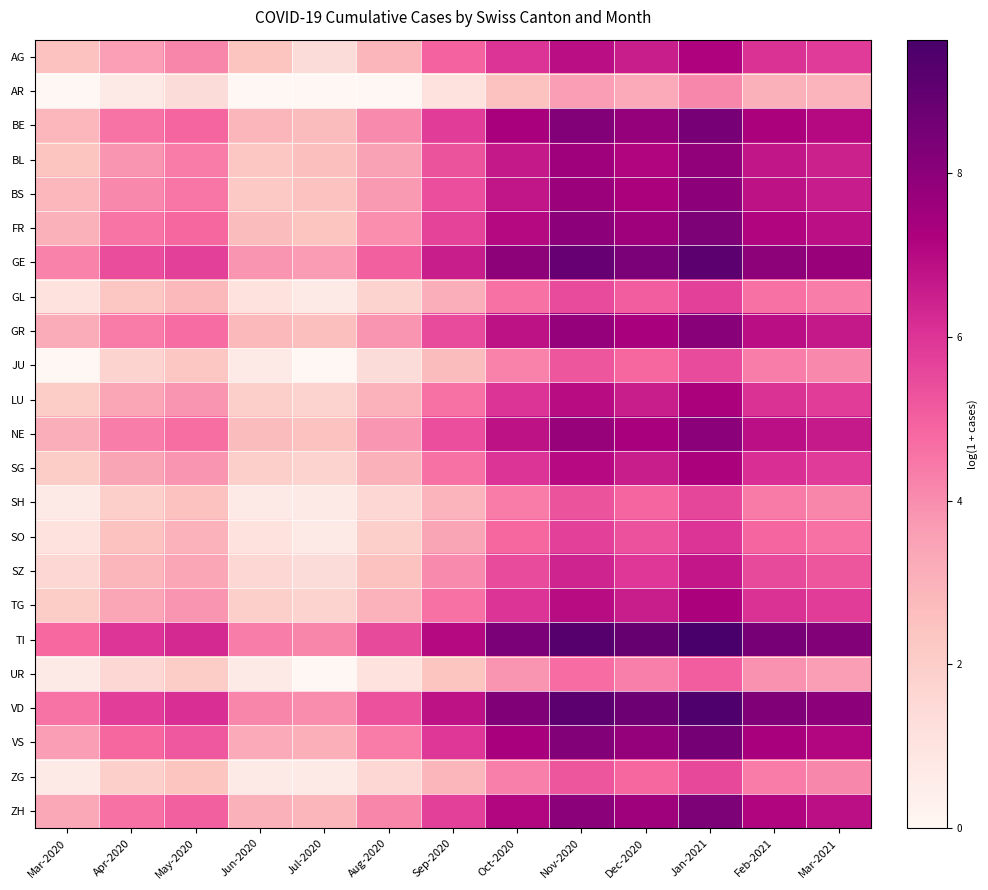

Reading left to right, list all the values displayed in this chart.

AG: Mar-2020=2.5	Apr-2020=3.6	May-2020=4.2	Jun-2020=2.4	Jul-2020=1.4	Aug-2020=2.9	Sep-2020=5.0	Oct-2020=6.0	Nov-2020=6.9	Dec-2020=6.5	Jan-2021=7.2	Feb-2021=6.1	Mar-2021=5.8
AR: Mar-2020=0.0	Apr-2020=0.7	May-2020=1.4	Jun-2020=0.0	Jul-2020=0.0	Aug-2020=0.0	Sep-2020=1.1	Oct-2020=2.5	Nov-2020=3.6	Dec-2020=3.3	Jan-2021=4.1	Feb-2021=3.0	Mar-2021=2.9
BE: Mar-2020=2.8	Apr-2020=4.6	May-2020=4.9	Jun-2020=2.9	Jul-2020=2.7	Aug-2020=4.1	Sep-2020=5.8	Oct-2020=7.3	Nov-2020=8.2	Dec-2020=7.8	Jan-2021=8.5	Feb-2021=7.3	Mar-2021=7.0
BL: Mar-2020=2.4	Apr-2020=3.8	May-2020=4.4	Jun-2020=2.3	Jul-2020=2.6	Aug-2020=3.5	Sep-2020=5.3	Oct-2020=6.6	Nov-2020=7.6	Dec-2020=7.1	Jan-2021=7.9	Feb-2021=6.7	Mar-2021=6.5
BS: Mar-2020=2.8	Apr-2020=4.1	May-2020=4.5	Jun-2020=2.2	Jul-2020=2.5	Aug-2020=3.7	Sep-2020=5.4	Oct-2020=6.7	Nov-2020=7.7	Dec-2020=7.2	Jan-2021=8.0	Feb-2021=6.8	Mar-2021=6.6
FR: Mar-2020=3.0	Apr-2020=4.5	May-2020=4.8	Jun-2020=2.7	Jul-2020=2.4	Aug-2020=4.0	Sep-2020=5.7	Oct-2020=7.0	Nov-2020=8.0	Dec-2020=7.6	Jan-2021=8.3	Feb-2021=7.1	Mar-2021=6.9
GE: Mar-2020=4.2	Apr-2020=5.4	May-2020=5.7	Jun-2020=3.8	Jul-2020=3.7	Aug-2020=5.0	Sep-2020=6.5	Oct-2020=7.9	Nov-2020=8.9	Dec-2020=8.4	Jan-2021=9.1	Feb-2021=7.9	Mar-2021=7.7
GL: Mar-2020=1.1	Apr-2020=2.3	May-2020=2.8	Jun-2020=1.1	Jul-2020=0.7	Aug-2020=1.8	Sep-2020=3.1	Oct-2020=4.6	Nov-2020=5.5	Dec-2020=5.1	Jan-2021=5.7	Feb-2021=4.6	Mar-2021=4.3
GR: Mar-2020=3.2	Apr-2020=4.4	May-2020=4.7	Jun-2020=2.8	Jul-2020=2.6	Aug-2020=3.8	Sep-2020=5.5	Oct-2020=6.8	Nov-2020=7.8	Dec-2020=7.3	Jan-2021=8.1	Feb-2021=6.9	Mar-2021=6.6
JU: Mar-2020=0.0	Apr-2020=1.8	May-2020=2.3	Jun-2020=0.7	Jul-2020=0.0	Aug-2020=1.4	Sep-2020=2.7	Oct-2020=4.2	Nov-2020=5.2	Dec-2020=4.8	Jan-2021=5.5	Feb-2021=4.3	Mar-2021=4.1
LU: Mar-2020=2.1	Apr-2020=3.4	May-2020=3.8	Jun-2020=1.9	Jul-2020=1.8	Aug-2020=3.0	Sep-2020=4.6	Oct-2020=6.0	Nov-2020=6.9	Dec-2020=6.5	Jan-2021=7.3	Feb-2021=6.1	Mar-2021=5.8
NE: Mar-2020=3.1	Apr-2020=4.3	May-2020=4.7	Jun-2020=2.7	Jul-2020=2.5	Aug-2020=3.8	Sep-2020=5.4	Oct-2020=6.8	Nov-2020=7.7	Dec-2020=7.3	Jan-2021=8.0	Feb-2021=6.9	Mar-2021=6.6
SG: Mar-2020=2.1	Apr-2020=3.4	May-2020=3.9	Jun-2020=1.9	Jul-2020=1.8	Aug-2020=3.0	Sep-2020=4.6	Oct-2020=6.0	Nov-2020=7.0	Dec-2020=6.5	Jan-2021=7.3	Feb-2021=6.1	Mar-2021=5.8
SH: Mar-2020=0.7	Apr-2020=1.9	May-2020=2.5	Jun-2020=0.7	Jul-2020=0.7	Aug-2020=1.6	Sep-2020=2.9	Oct-2020=4.4	Nov-2020=5.3	Dec-2020=4.9	Jan-2021=5.6	Feb-2021=4.4	Mar-2021=4.2
SO: Mar-2020=1.1	Apr-2020=2.5	May-2020=3.0	Jun-2020=1.1	Jul-2020=0.7	Aug-2020=1.9	Sep-2020=3.4	Oct-2020=4.8	Nov-2020=5.7	Dec-2020=5.3	Jan-2021=6.0	Feb-2021=4.9	Mar-2021=4.6
SZ: Mar-2020=1.6	Apr-2020=2.9	May-2020=3.4	Jun-2020=1.6	Jul-2020=1.4	Aug-2020=2.5	Sep-2020=4.0	Oct-2020=5.5	Nov-2020=6.4	Dec-2020=5.9	Jan-2021=6.7	Feb-2021=5.5	Mar-2021=5.2
TG: Mar-2020=2.1	Apr-2020=3.4	May-2020=3.8	Jun-2020=1.9	Jul-2020=1.8	Aug-2020=3.0	Sep-2020=4.6	Oct-2020=6.0	Nov-2020=6.9	Dec-2020=6.5	Jan-2021=7.3	Feb-2021=6.1	Mar-2021=5.8
TI: Mar-2020=4.8	Apr-2020=6.0	May-2020=6.3	Jun-2020=4.3	Jul-2020=4.2	Aug-2020=5.5	Sep-2020=7.0	Oct-2020=8.4	Nov-2020=9.3	Dec-2020=8.9	Jan-2021=9.6	Feb-2021=8.5	Mar-2021=8.2
UR: Mar-2020=0.7	Apr-2020=1.6	May-2020=2.1	Jun-2020=0.7	Jul-2020=0.0	Aug-2020=1.1	Sep-2020=2.4	Oct-2020=3.8	Nov-2020=4.7	Dec-2020=4.3	Jan-2021=5.1	Feb-2021=3.9	Mar-2021=3.6
VD: Mar-2020=4.6	Apr-2020=5.8	May-2020=6.1	Jun-2020=4.2	Jul-2020=4.0	Aug-2020=5.3	Sep-2020=6.8	Oct-2020=8.2	Nov-2020=9.1	Dec-2020=8.7	Jan-2021=9.4	Feb-2021=8.3	Mar-2021=8.0
VS: Mar-2020=3.6	Apr-2020=4.8	May-2020=5.2	Jun-2020=3.3	Jul-2020=3.1	Aug-2020=4.4	Sep-2020=5.9	Oct-2020=7.3	Nov-2020=8.2	Dec-2020=7.8	Jan-2021=8.5	Feb-2021=7.3	Mar-2021=7.1
ZG: Mar-2020=0.7	Apr-2020=1.9	May-2020=2.4	Jun-2020=0.7	Jul-2020=0.7	Aug-2020=1.6	Sep-2020=2.9	Oct-2020=4.3	Nov-2020=5.2	Dec-2020=4.8	Jan-2021=5.5	Feb-2021=4.4	Mar-2021=4.1
ZH: Mar-2020=3.3	Apr-2020=4.6	May-2020=5.0	Jun-2020=3.0	Jul-2020=2.9	Aug-2020=4.2	Sep-2020=5.7	Oct-2020=7.1	Nov-2020=8.0	Dec-2020=7.6	Jan-2021=8.3	Feb-2021=7.1	Mar-2021=6.9